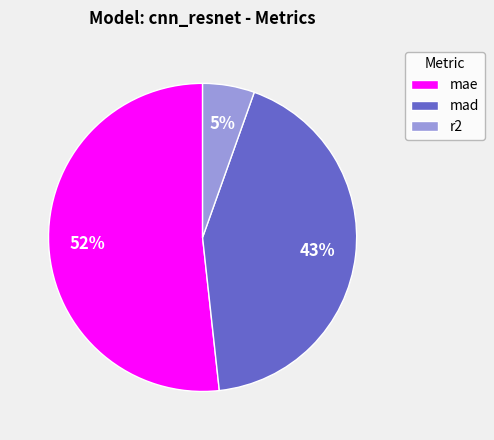

Which category has the smallest portion of the pie?

r2